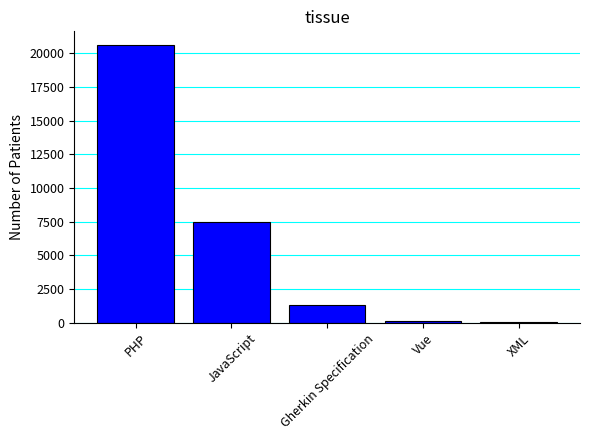

What is the change in value from JavaScript to Gherkin Specification?

-6110